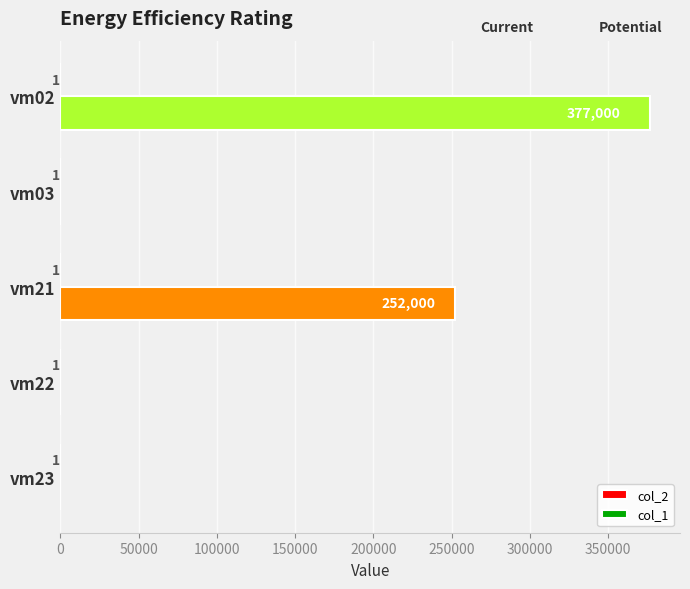

Between vm23 and vm21, which series saw the biggest shift?

col_2